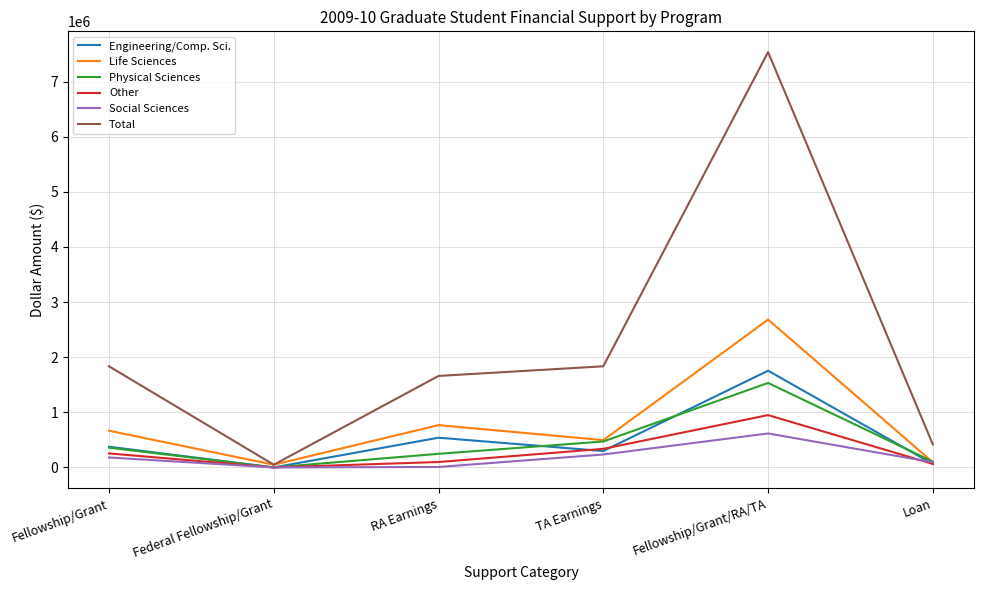

The value of Other at TA Earnings is 77144. True or false?

False